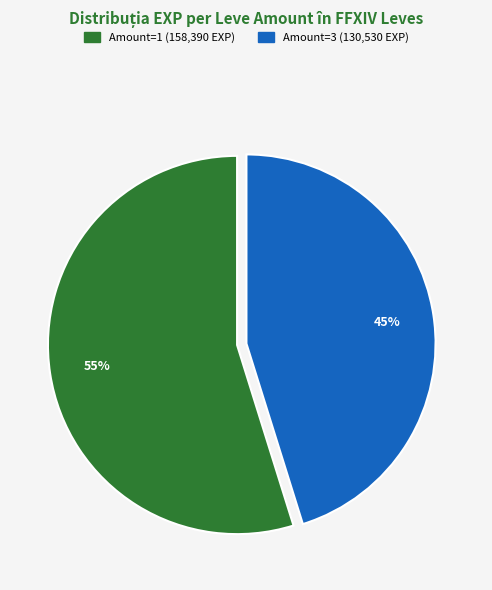

How many segments does this pie chart have?

2